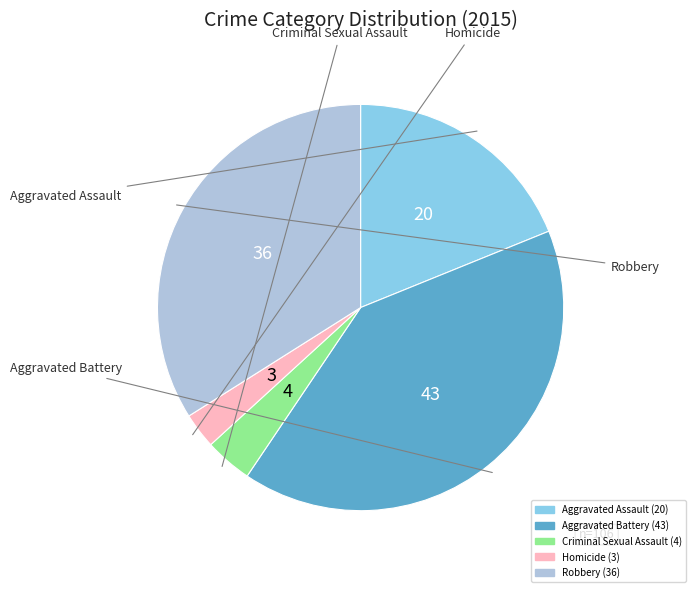

How many slices are in this pie chart?

5